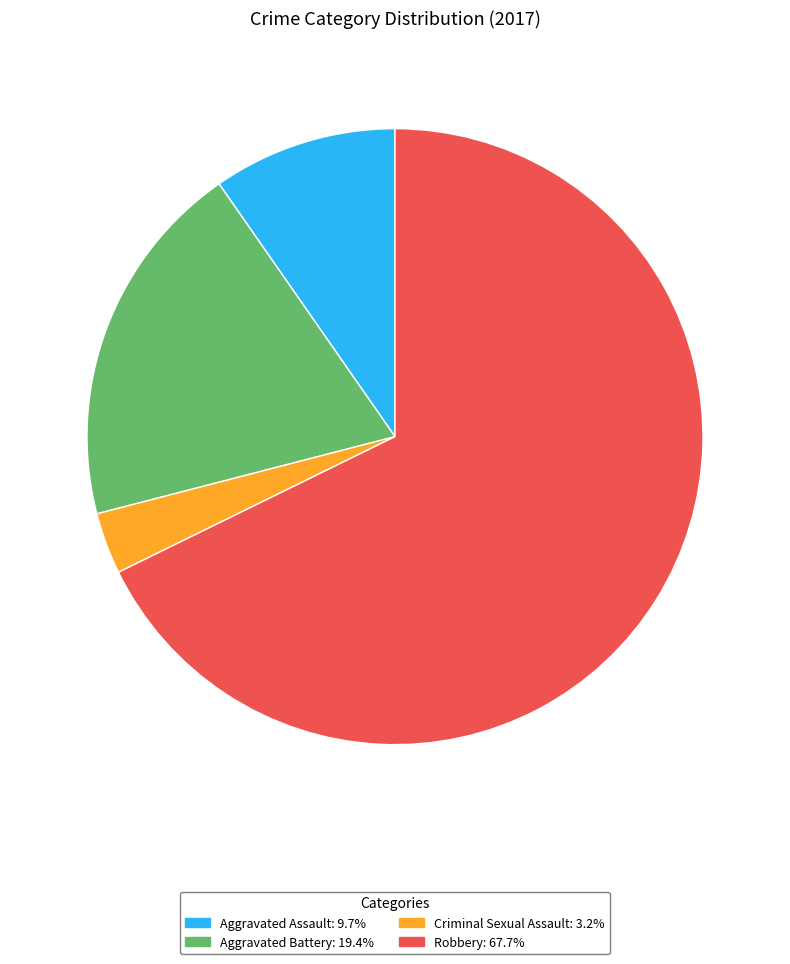

Does Robbery account for over 50% of the chart?

Yes